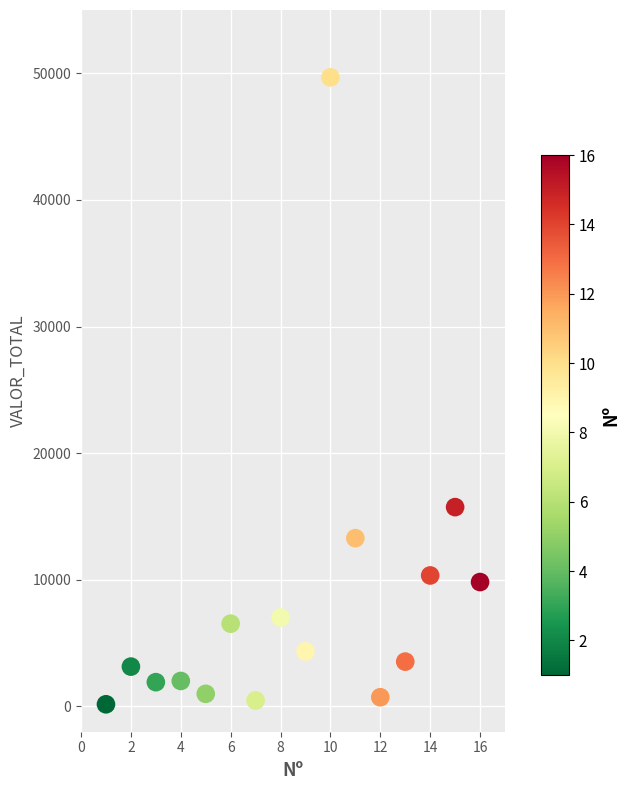

What Y value in the scatter plot is closest to 24923?

15738.6